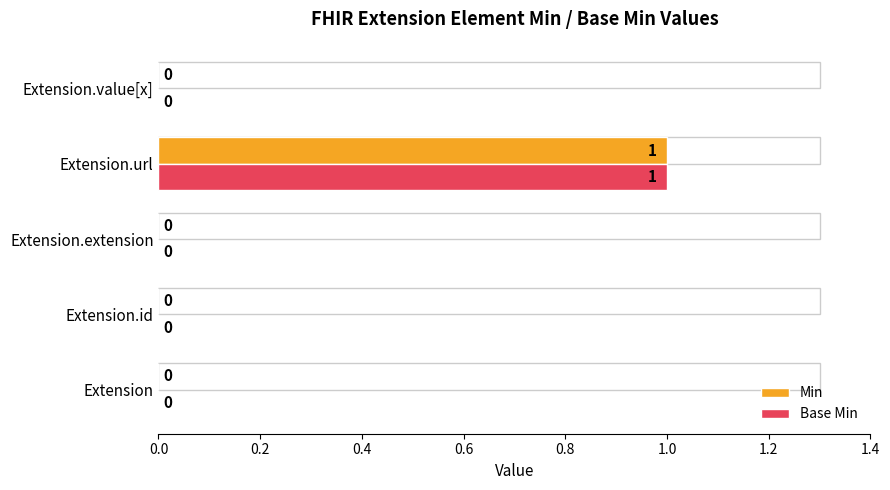

How many Min values are between 0 and 1?

5